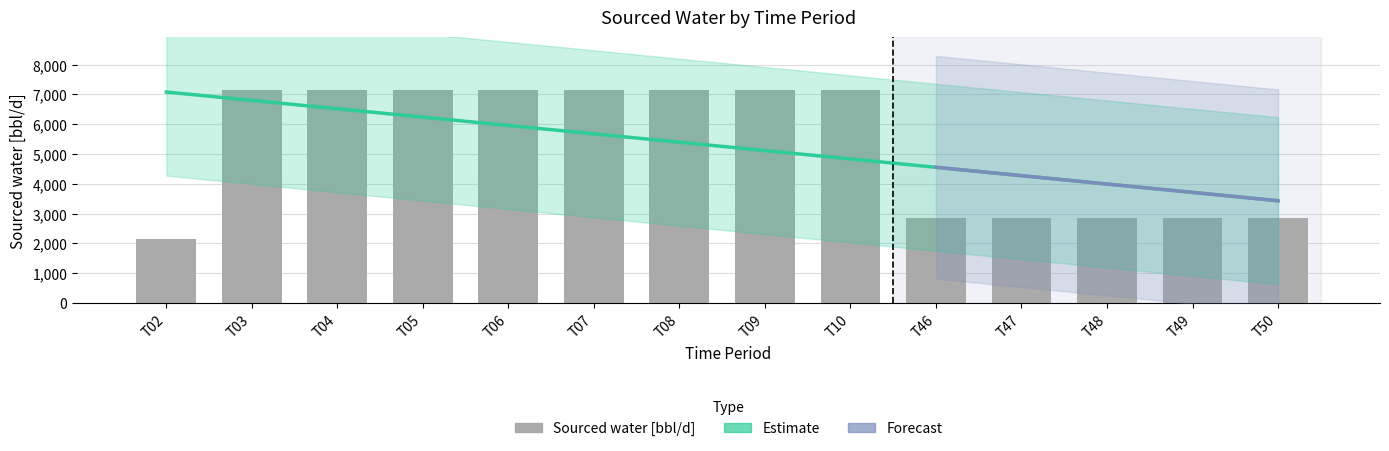

What is the difference between the values at T46 and T06?

4285.7